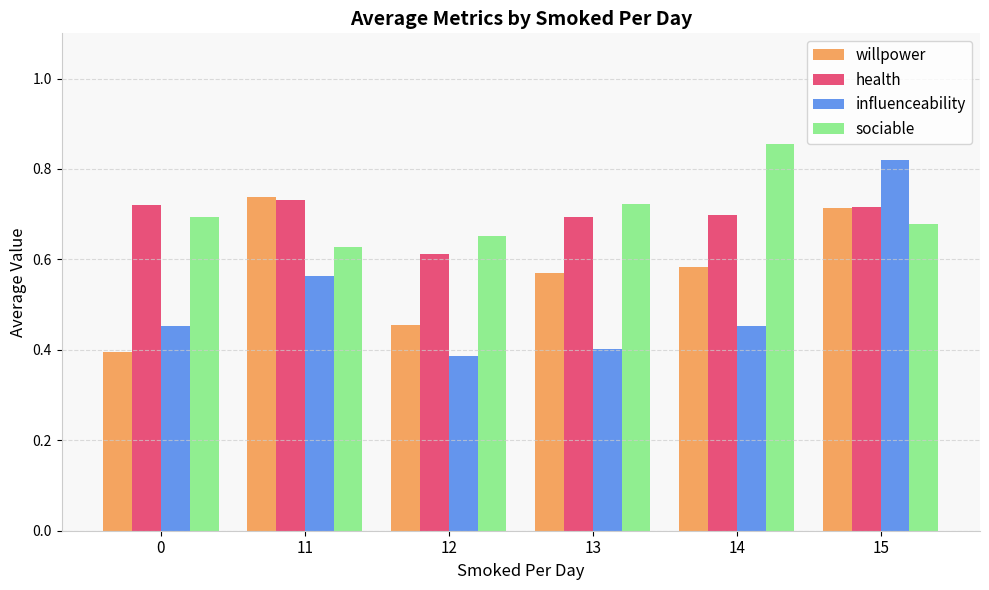

Is the value of willpower at 14 greater than the value of influenceability at 0?

Yes